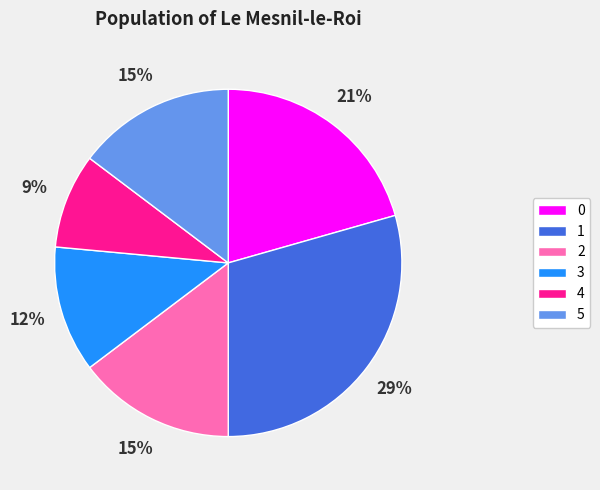

Does any single category account for the majority?

No